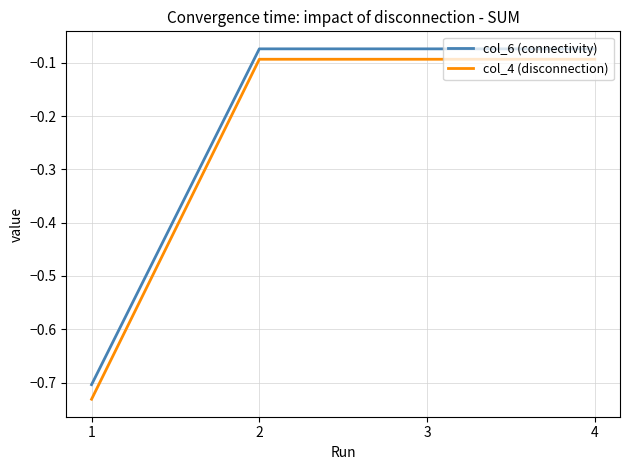

True or false: col_4 (disconnection) and col_6 (connectivity) intersect in this chart.

False